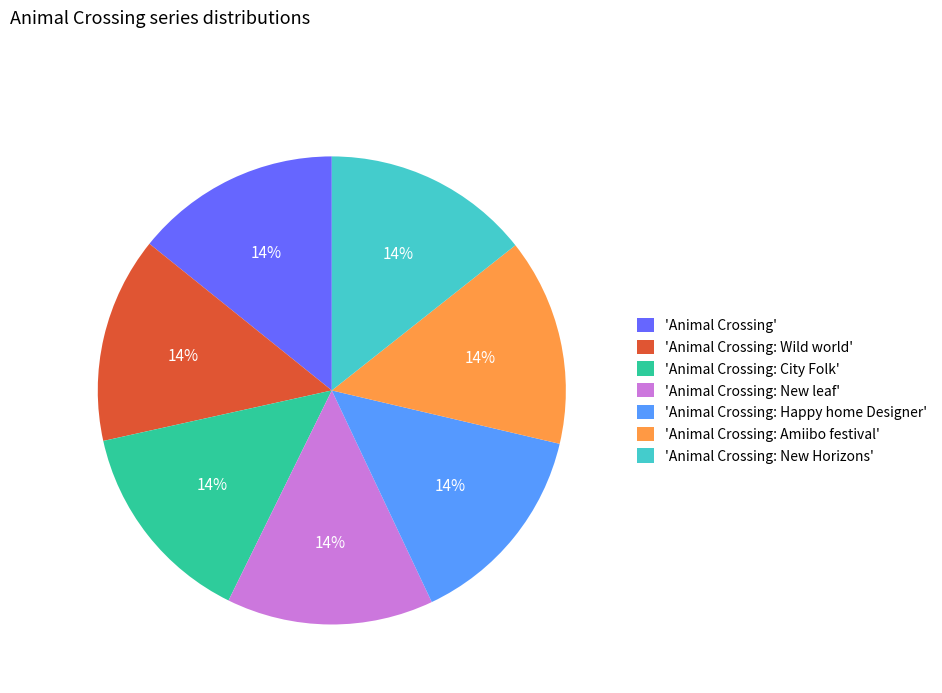

How many slices are in this pie chart?

7